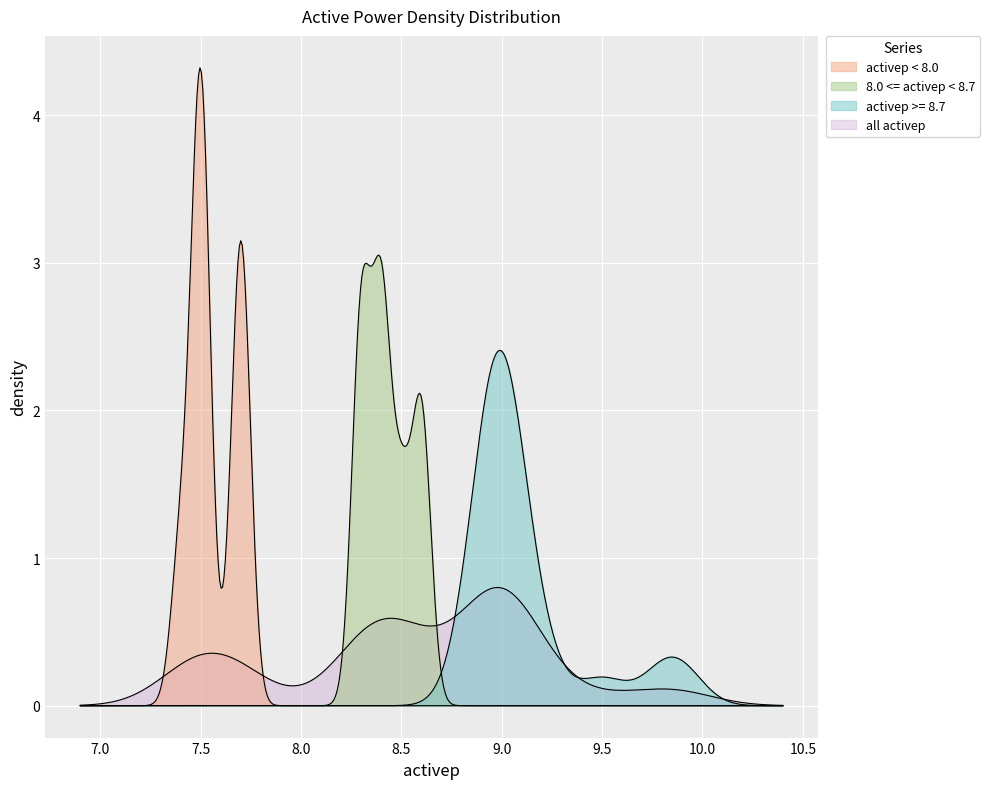

Count the number of values greater than 8.

32